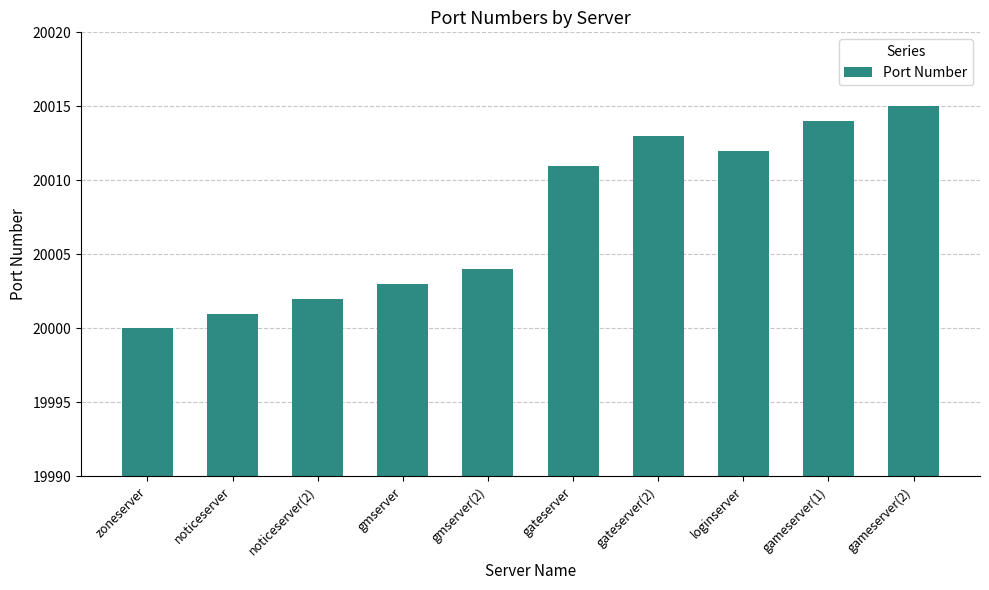

How many bars are there in total?

10